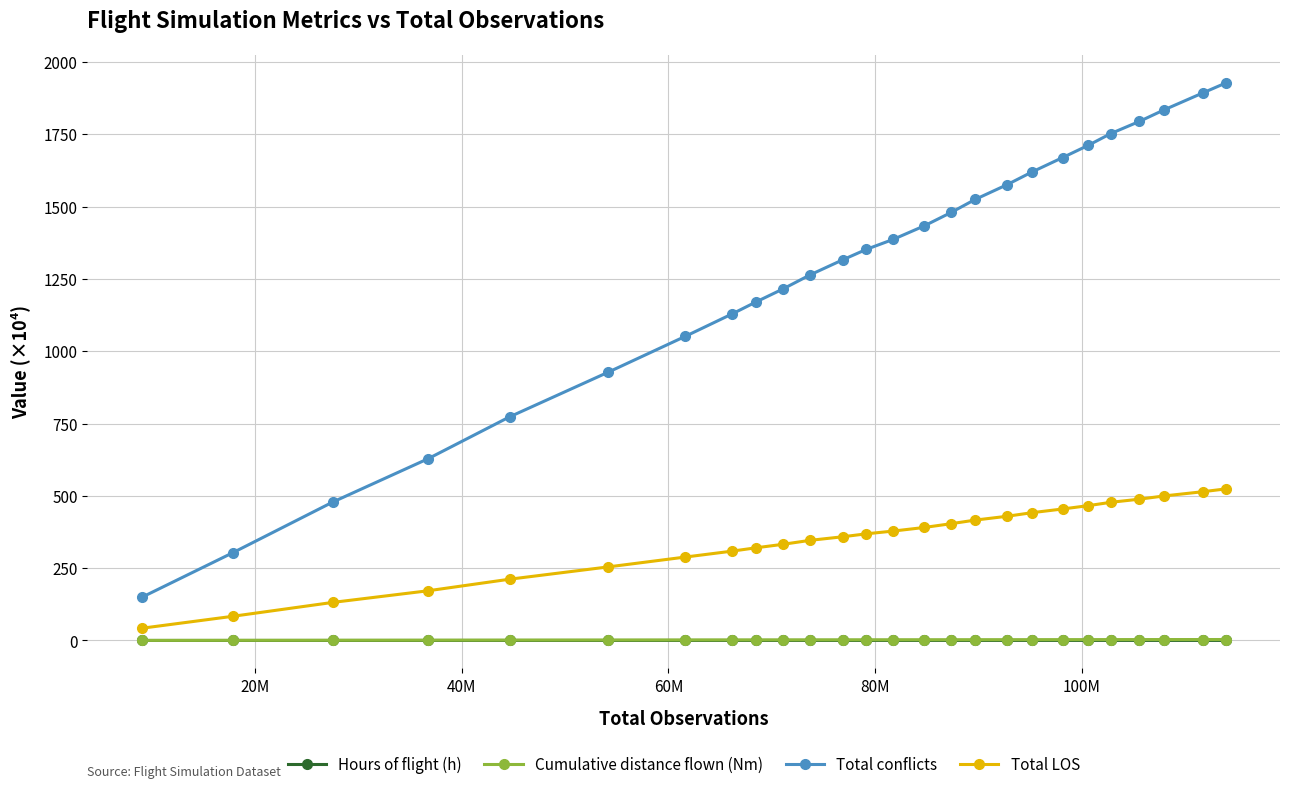

At how many categories does at least one series exceed 887?

21